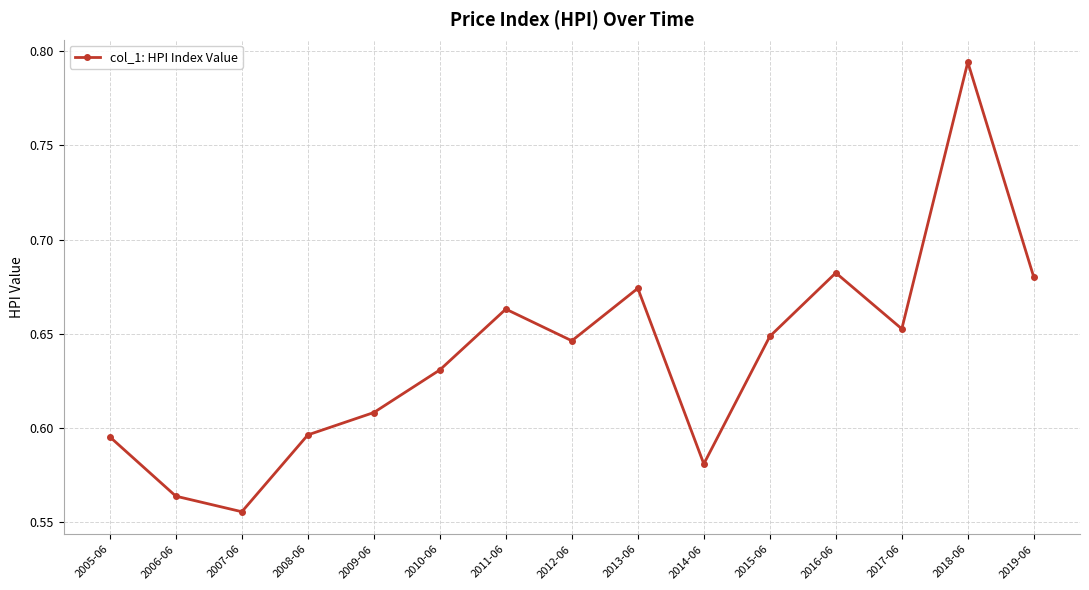

Where is the data nearest to the value 0?

2007-06